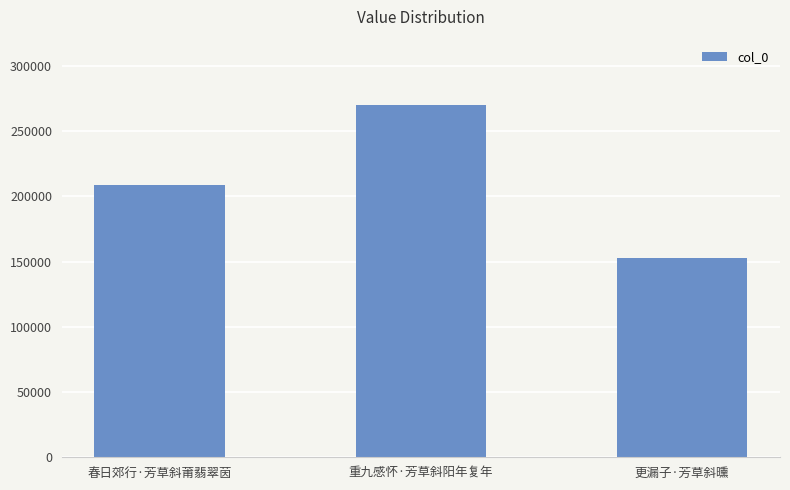

What is the ratio of the value at 更漏子·芳草斜曛 to the value at 重九感怀·芳草斜阳年复年?

0.6